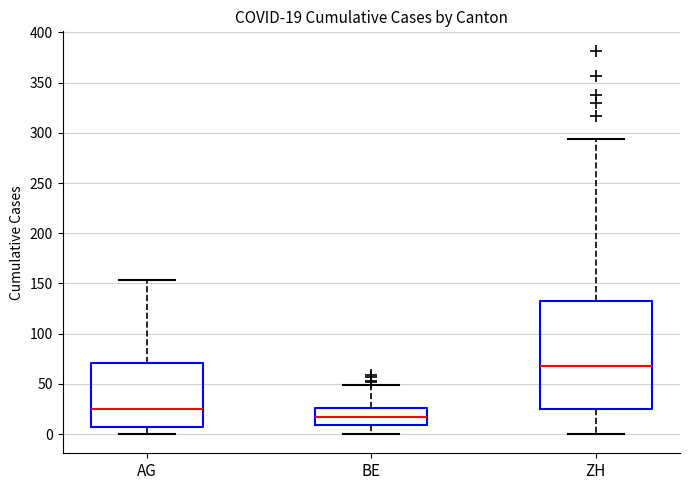

Which box's median line is the highest?

ZH